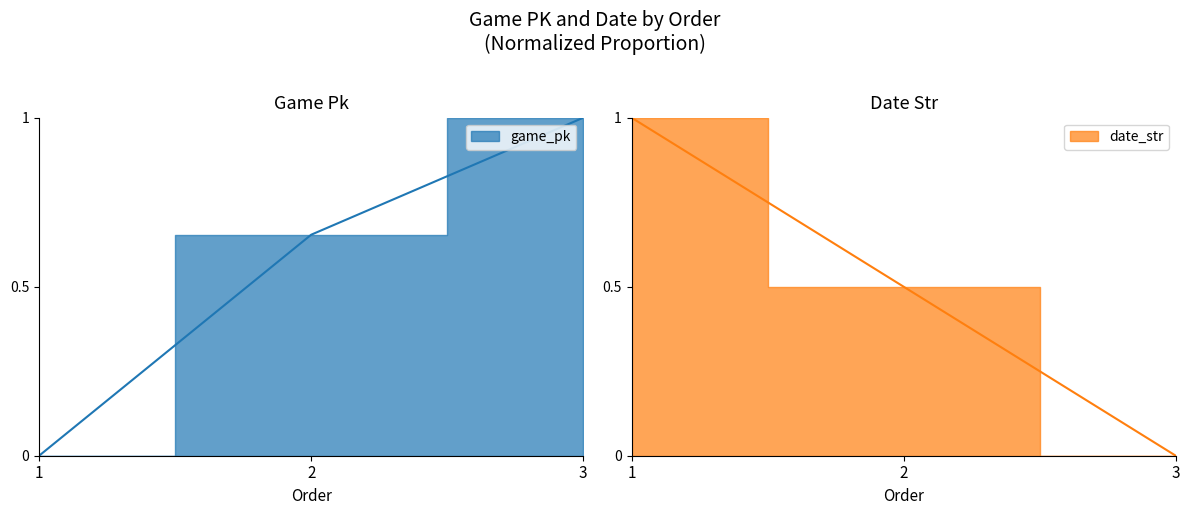

What is the greatest value displayed?

1.0